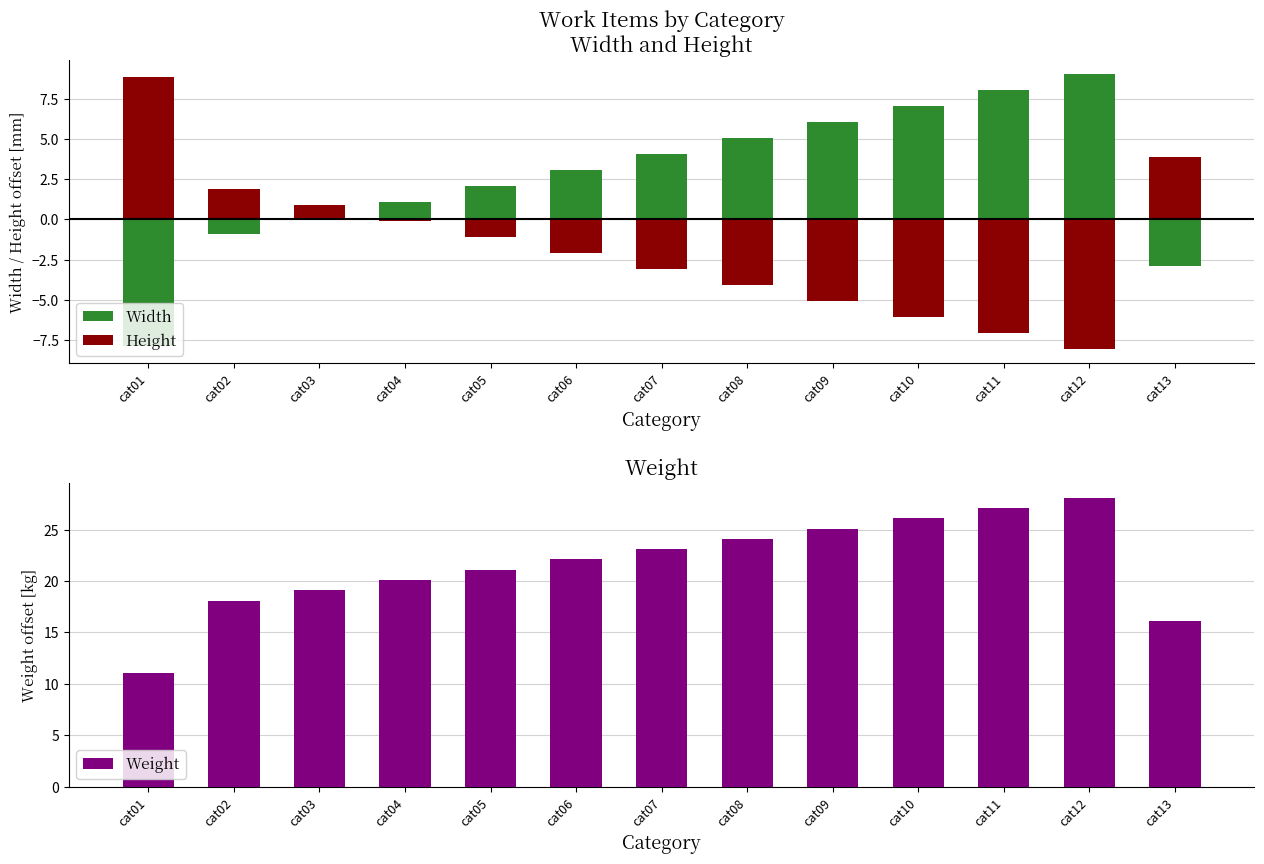

At which label does Height first exceed -2?

cat01